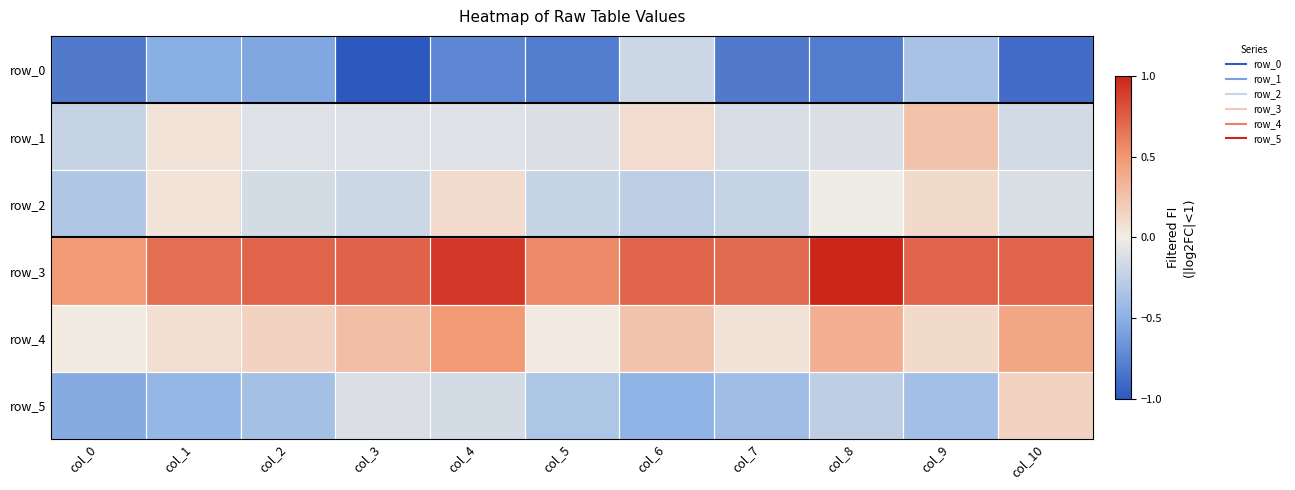

List the series in order of their peak value, lowest first.

row_0, row_2, row_5, row_1, row_4, row_3